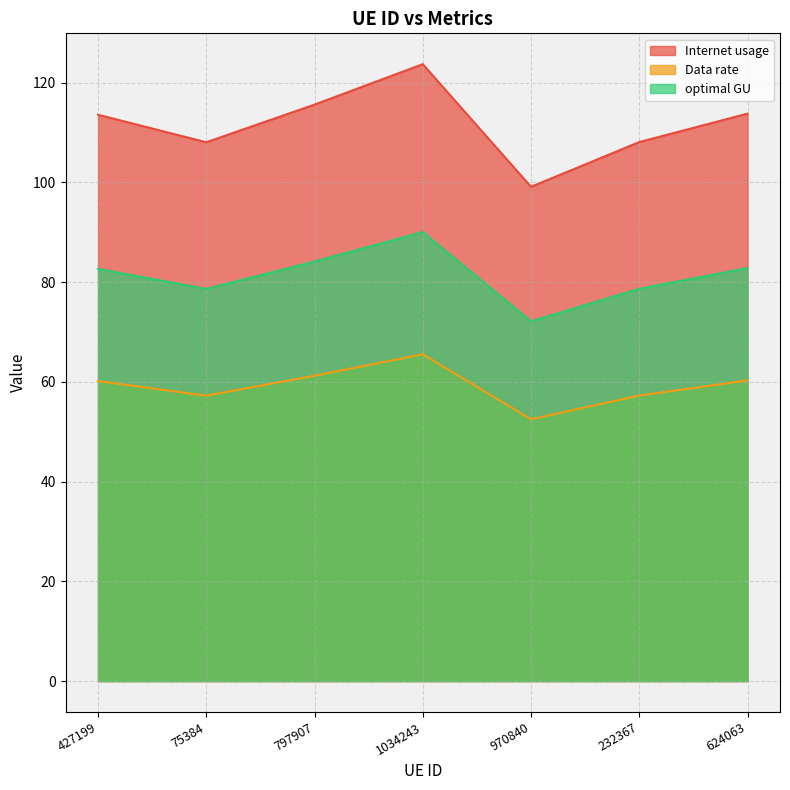

At 427199, list the series in order from largest to smallest.

Internet usage, optimal GU, Data rate